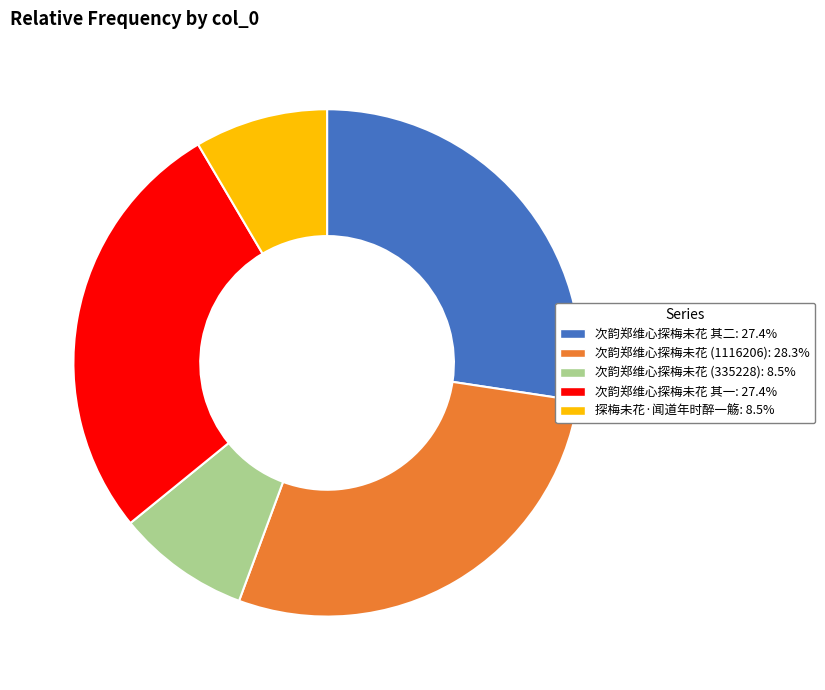

Is there a majority slice in this chart?

No